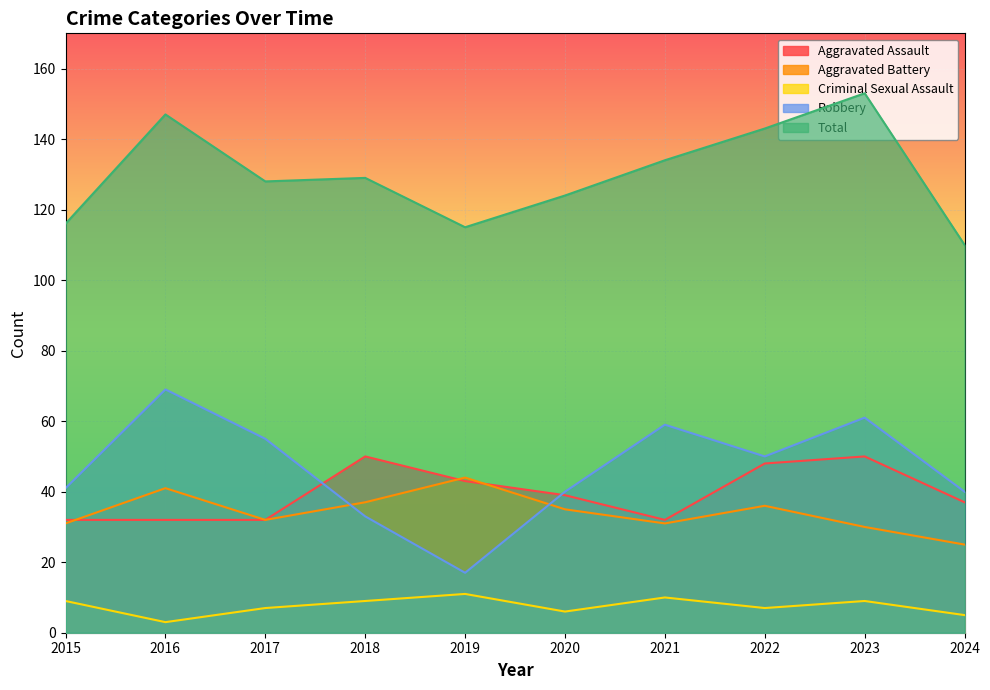

What is the highest value of the Robbery series?

69